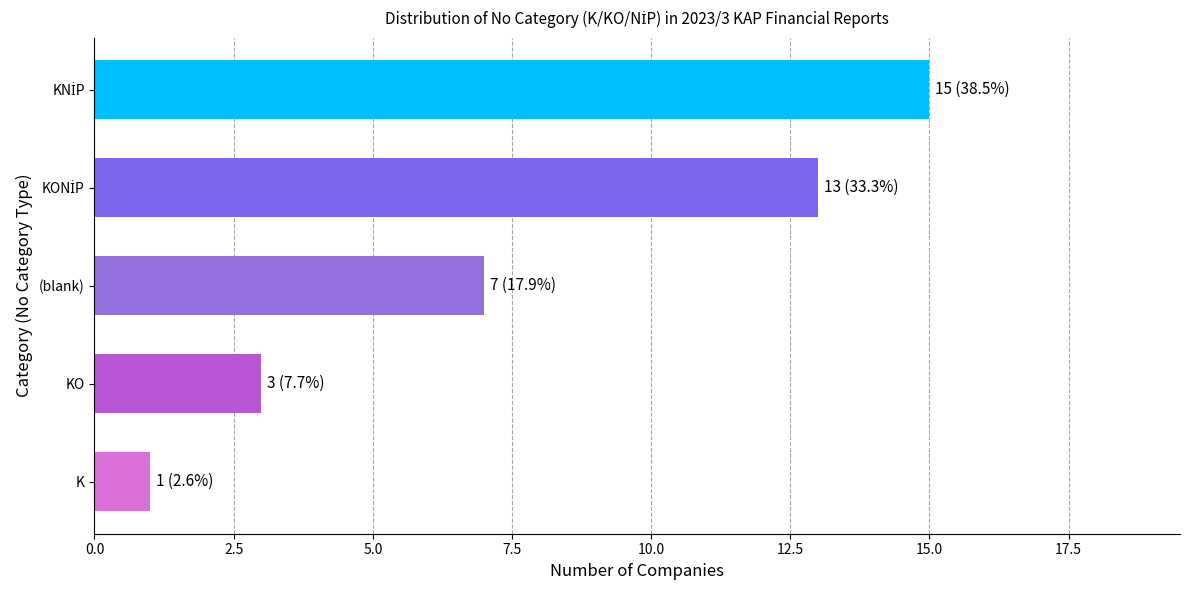

Which has a higher value, (blank) or KO?

(blank)